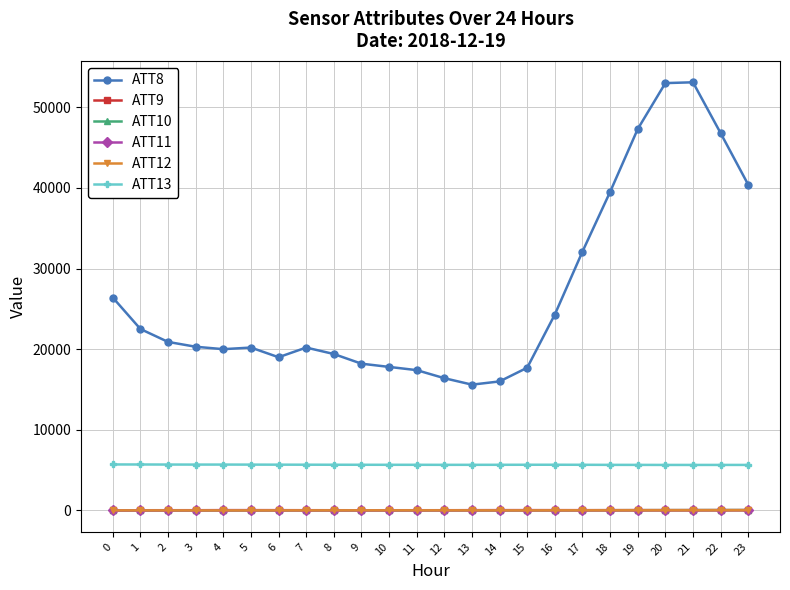

True or false: ATT11 has more than 0 points higher than both neighbors.

True